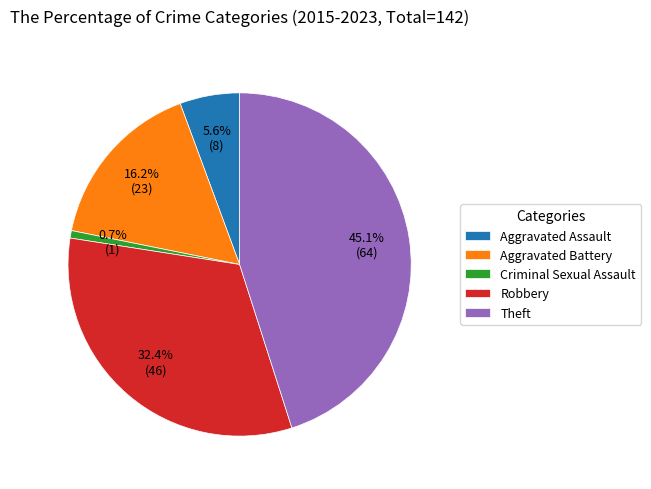

What percentage is the Criminal Sexual Assault slice, to the nearest percent?

1%